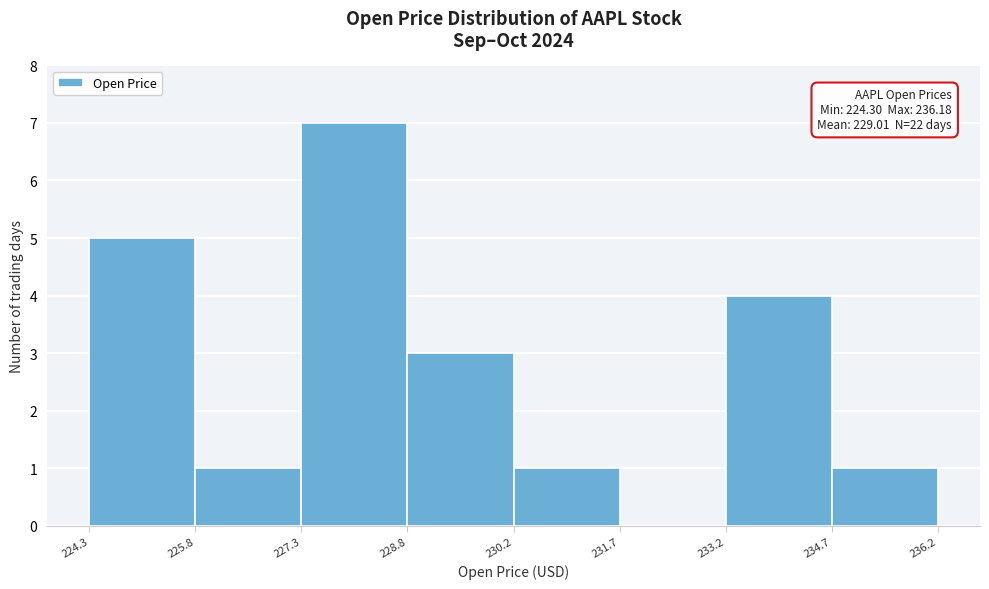

Which range on the x-axis has the tallest bar?

227.3 to 228.8